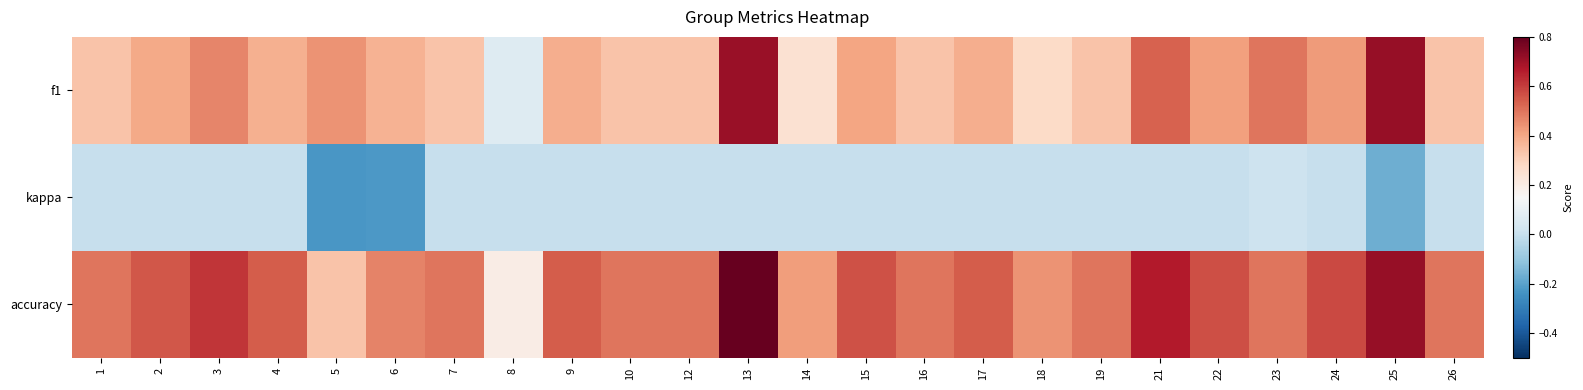

At how many categories does at least one series exceed 0?

24